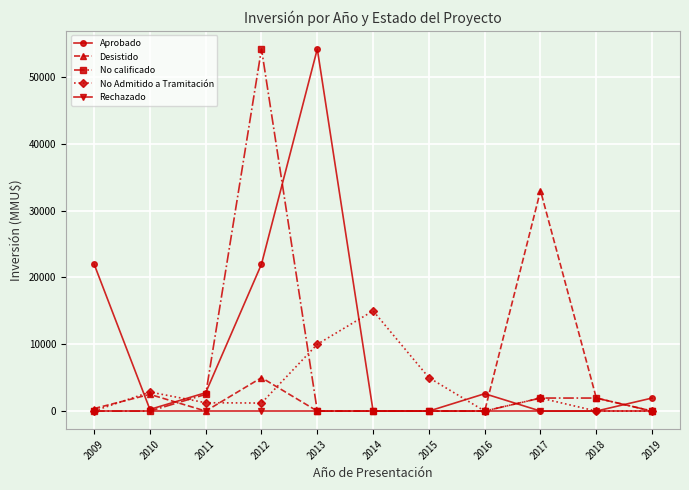

Which category has the highest value in the No Admitido a Tramitación series?

2014